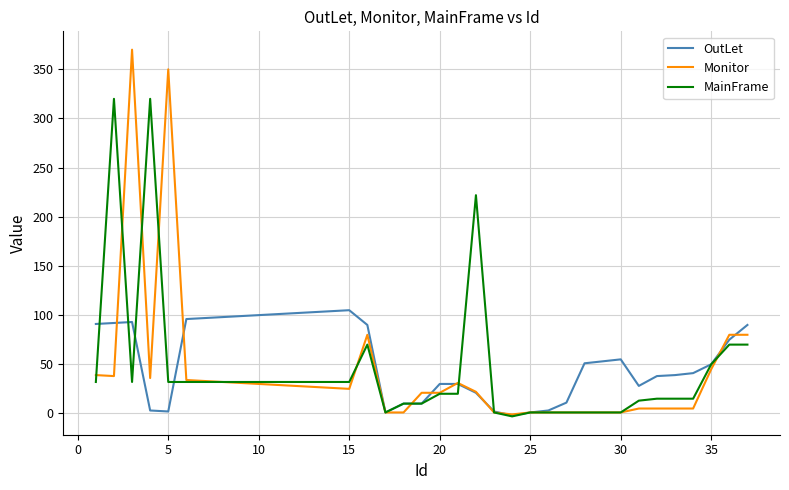

What is the minimum value shown in the chart?

-3